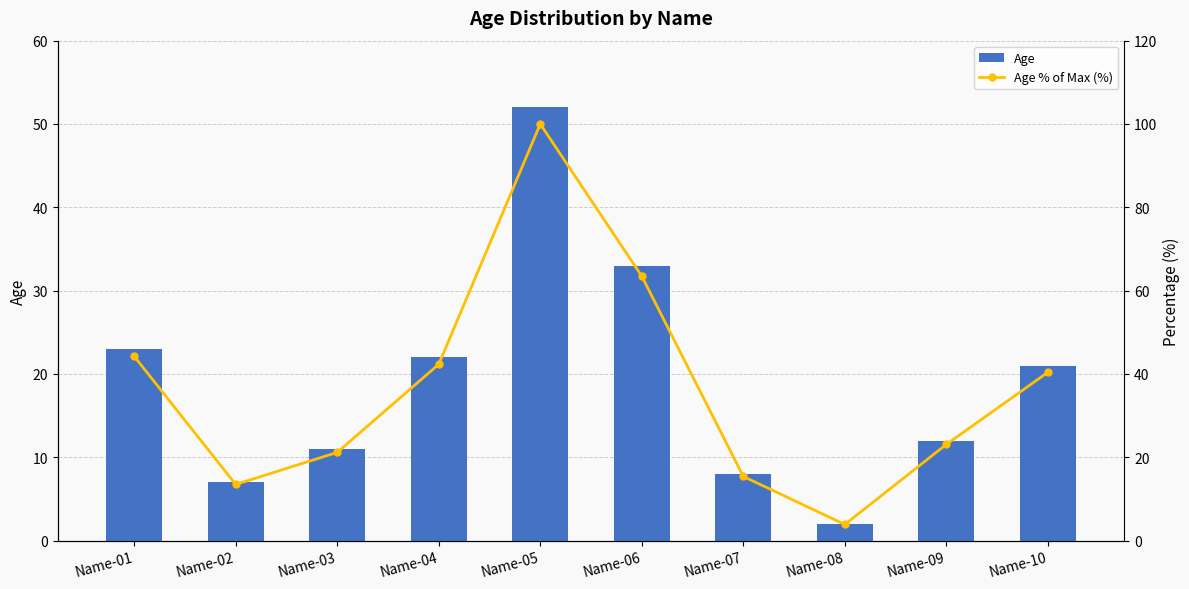

How many data points in Age % of Max (%) are above 40?

5